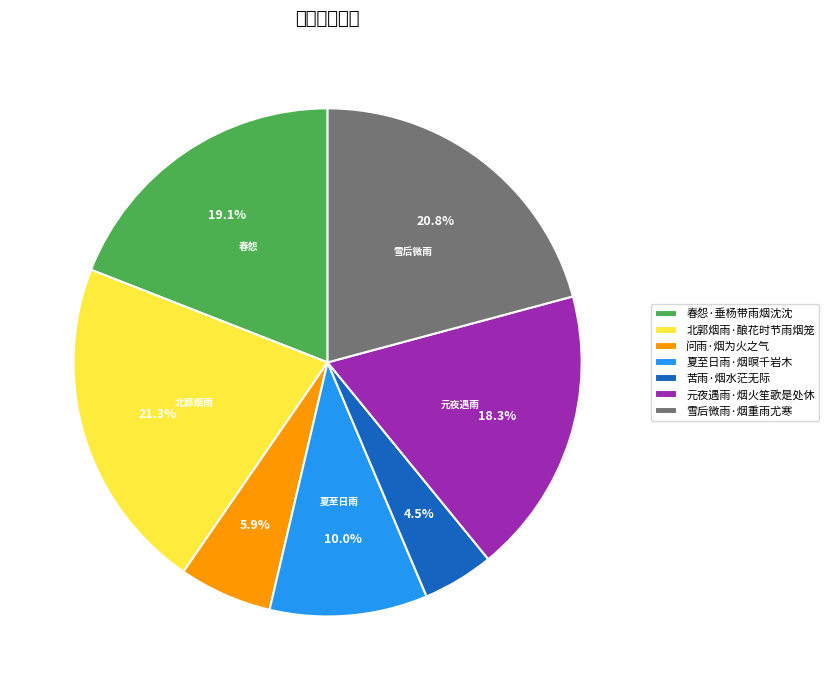

What portion of the pie excludes 苦雨·烟水茫无际?

95.5%